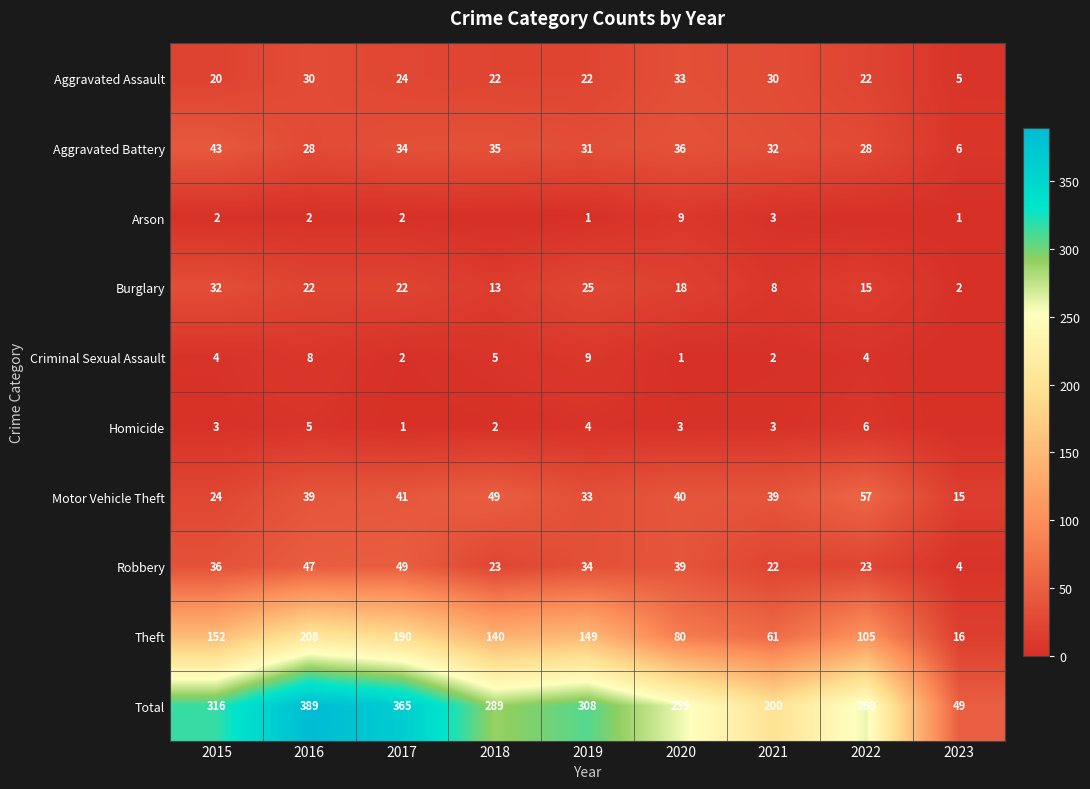

Is the value of Motor Vehicle Theft at 2019 greater than the value of Burglary at 2019?

Yes